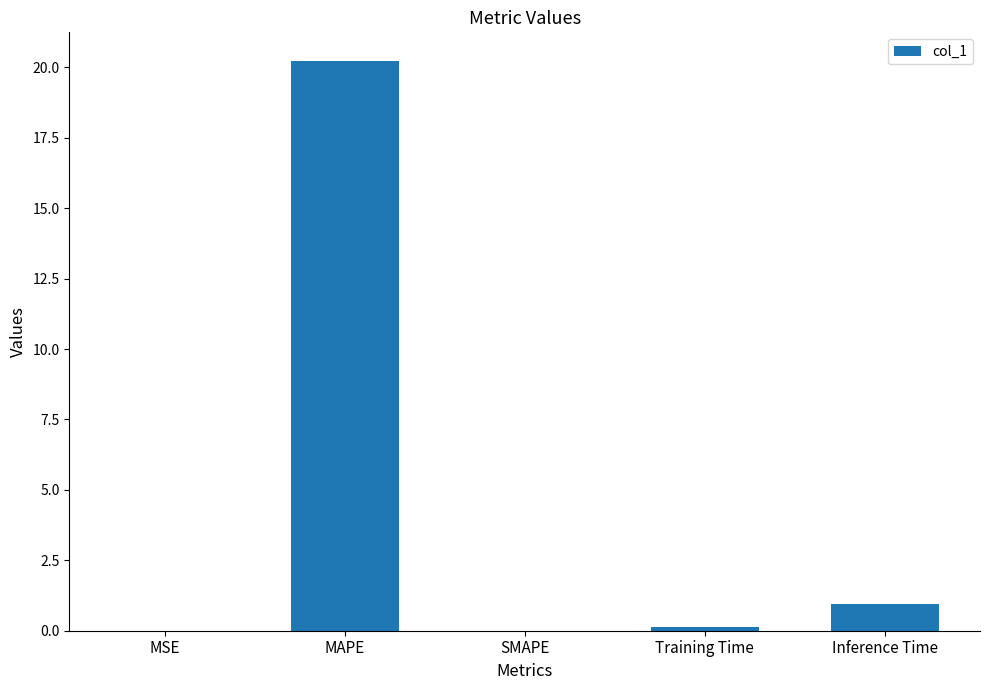

Where is the data nearest to the value 10?

Inference Time